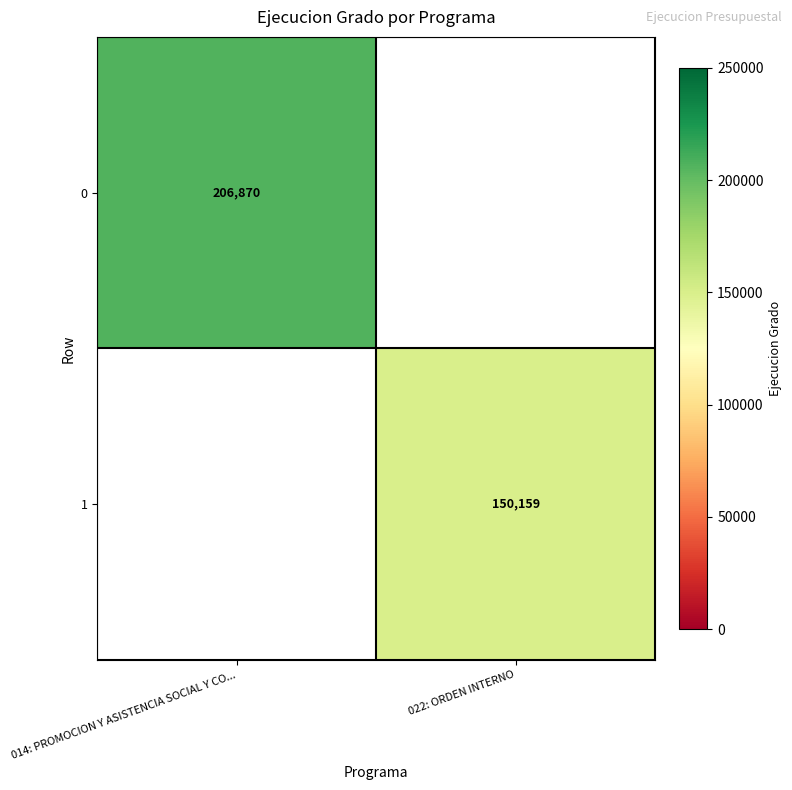

Is the value of 0 at 014: PROMOCION Y ASISTENCIA SOCIAL Y CO... greater than the value of 1 at 022: ORDEN INTERNO?

Yes